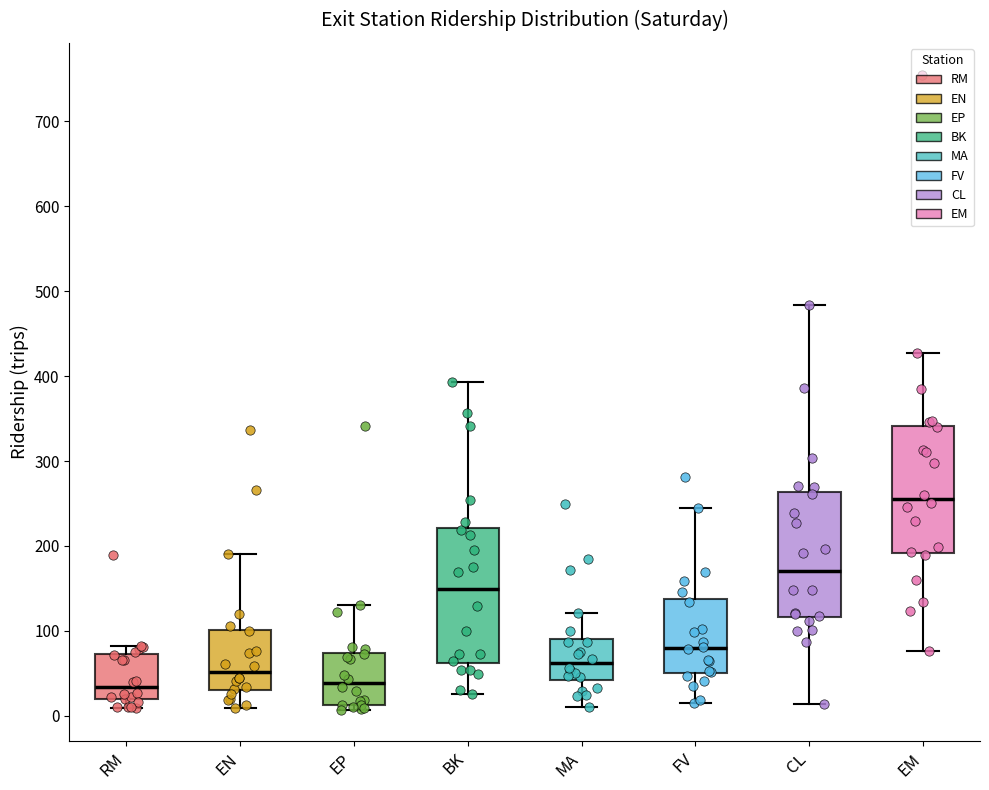

Where does the upper whisker of the box for MA end on the y-axis? The values are not printed on the chart, so give them approximately, as read against the axis.

120